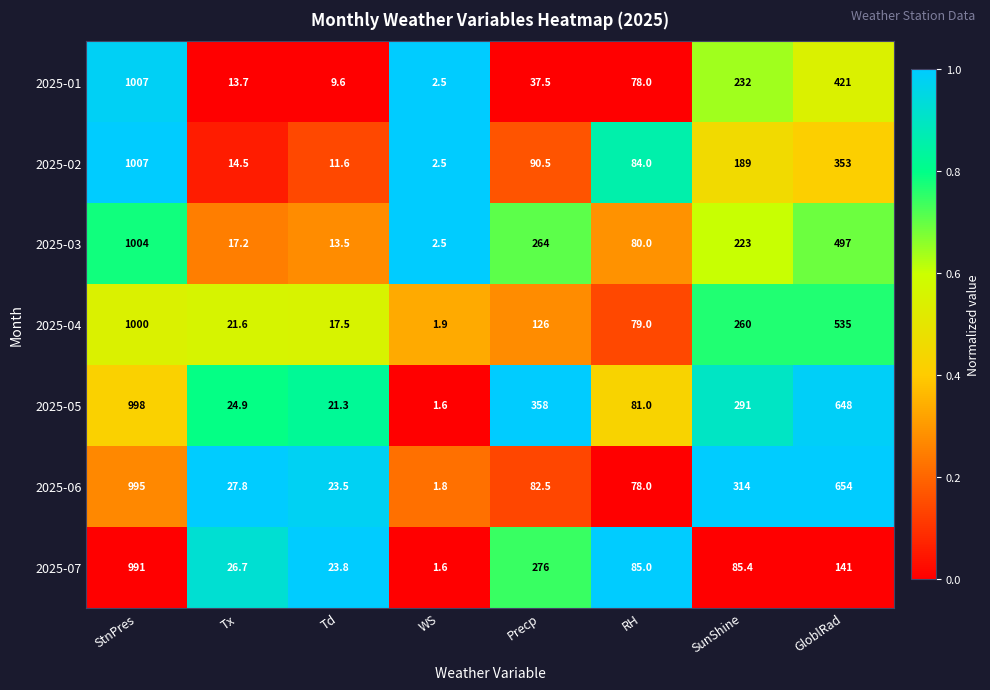

Which label corresponds to the largest value in the chart?

StnPres